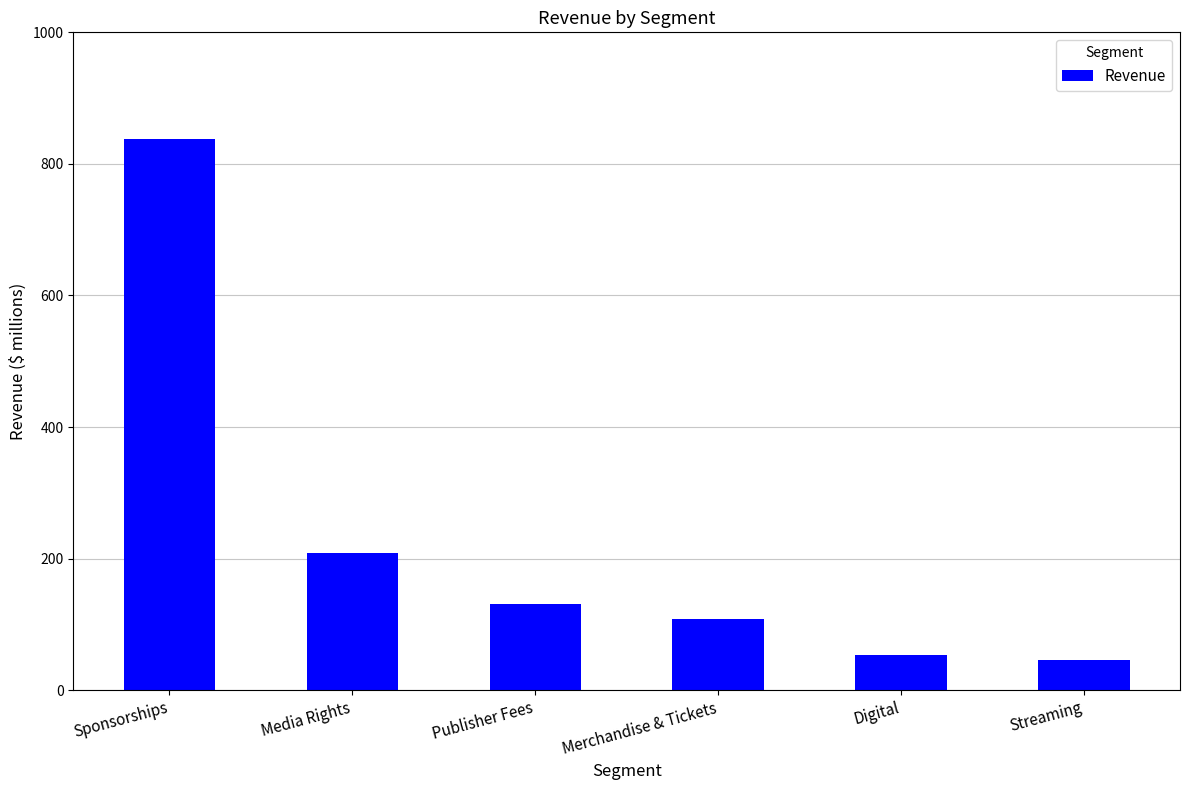

Between Merchandise & Tickets and Media Rights, which is larger?

Media Rights